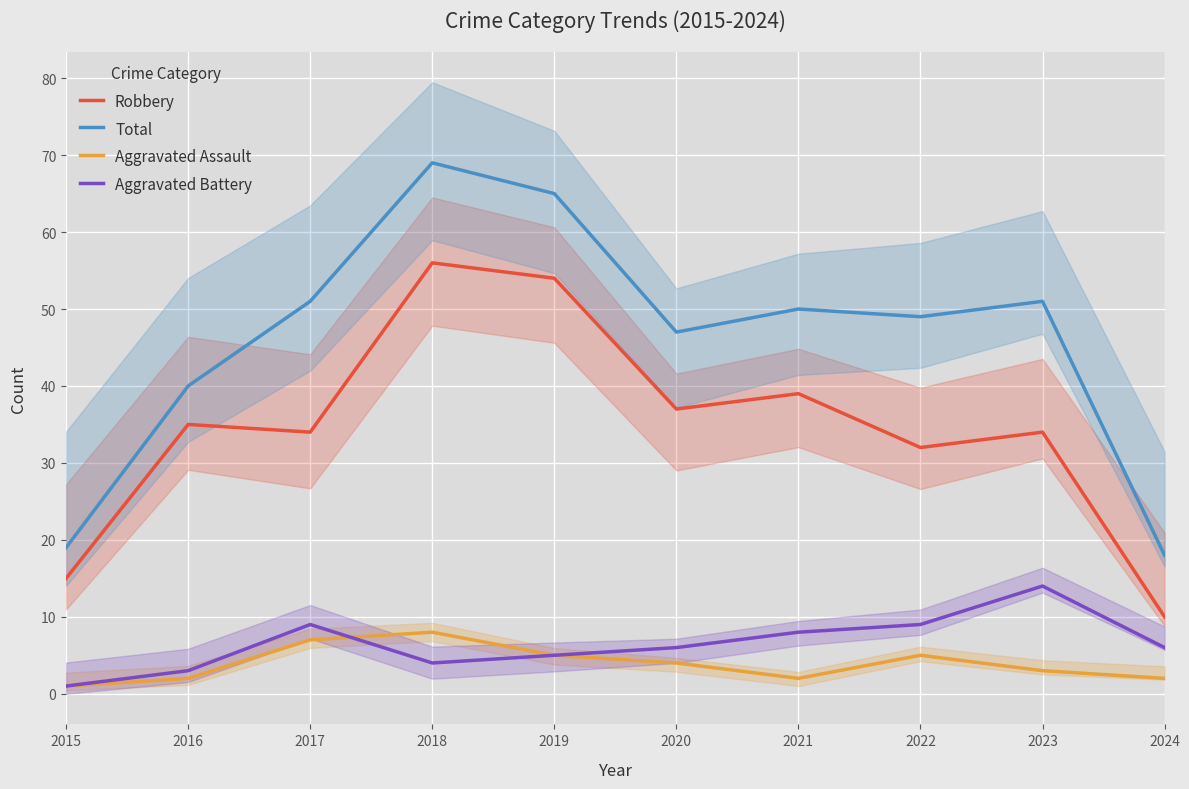

At 2023, list the series in order from smallest to largest.

Aggravated Assault, Aggravated Battery, Robbery, Total